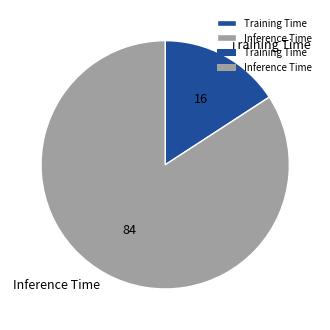

Is Training Time the majority of the pie?

No